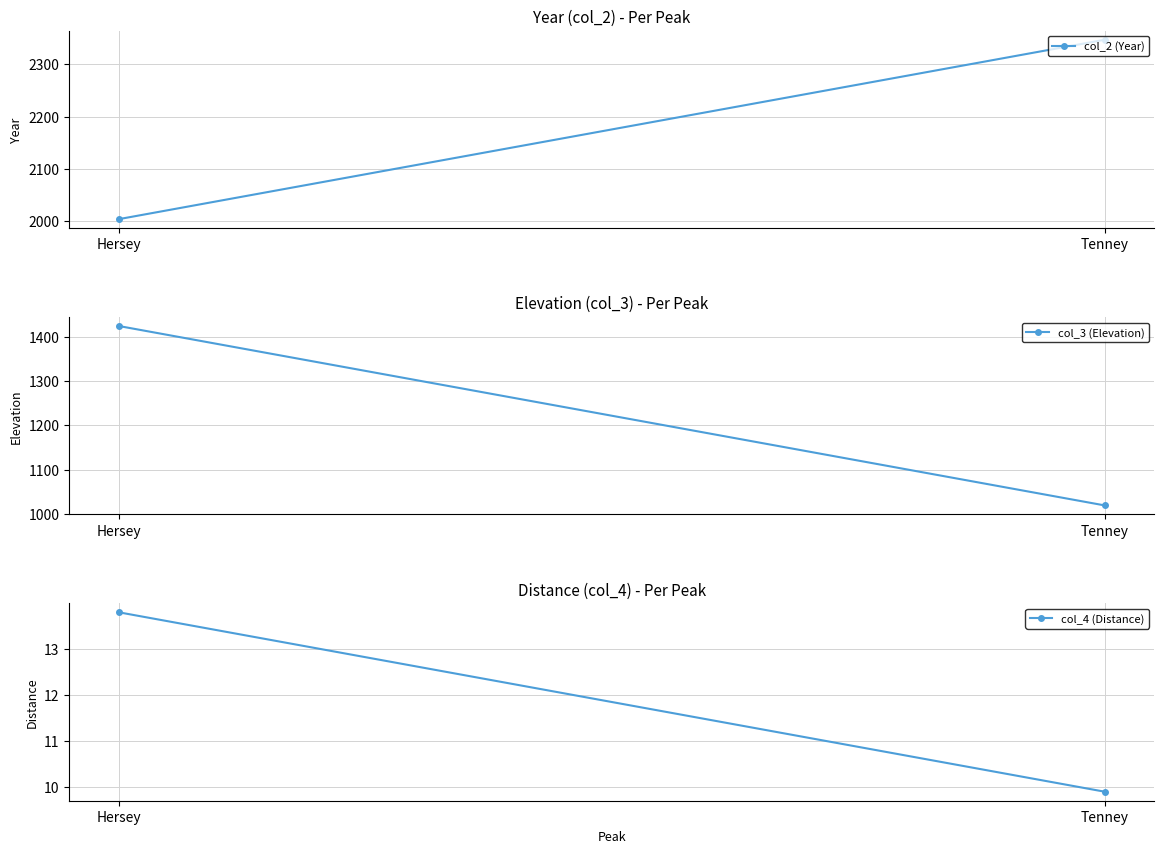

Which series has the widest spread of values?

col_3 (Elevation)